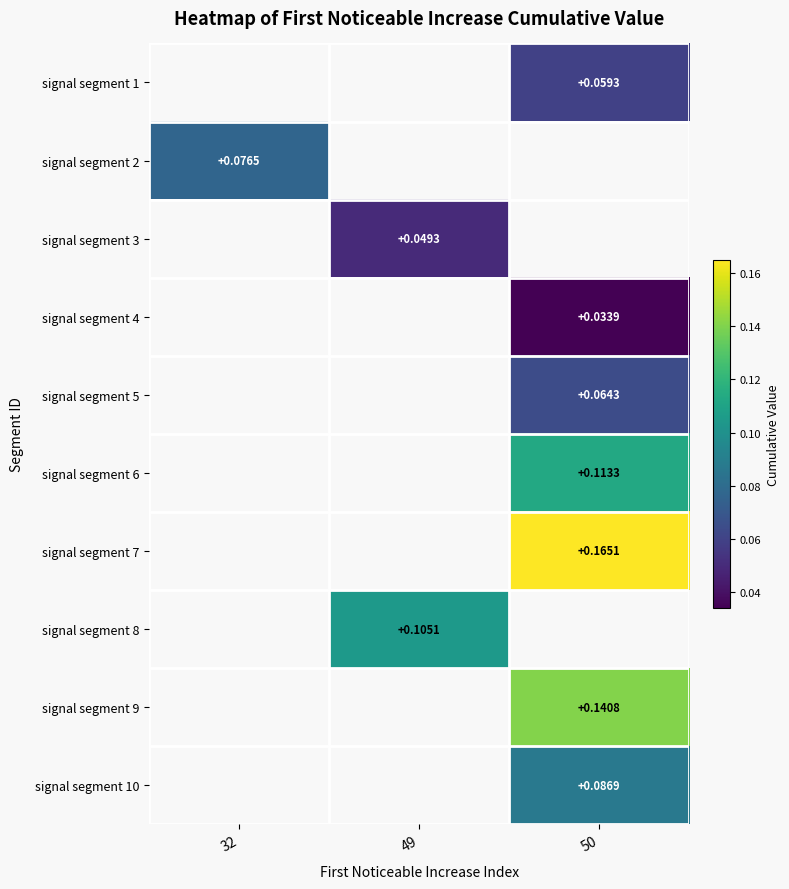

Which category has the highest value across all series?

50